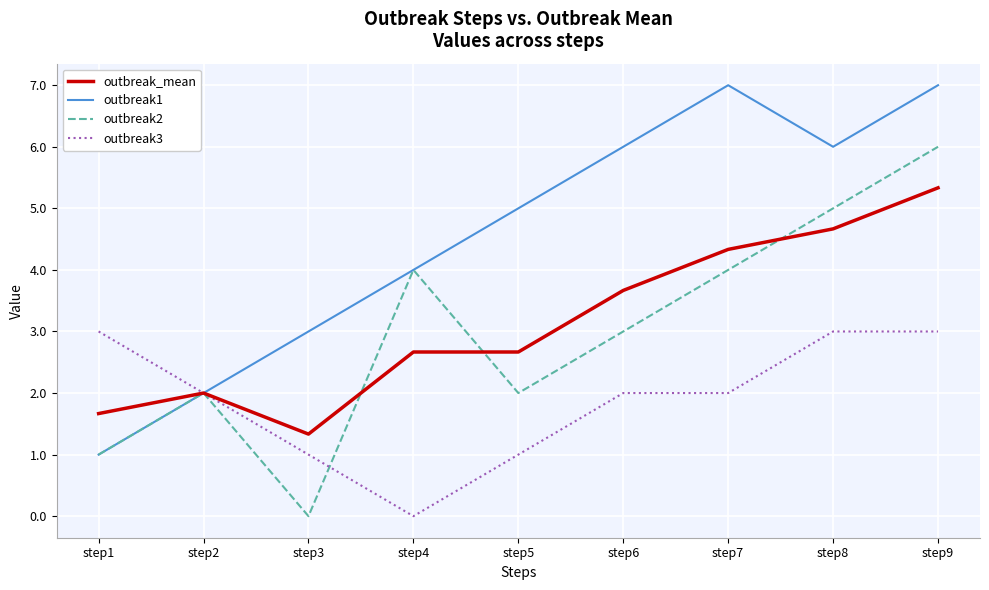

Where does the outbreak2 series first go above 3?

step4